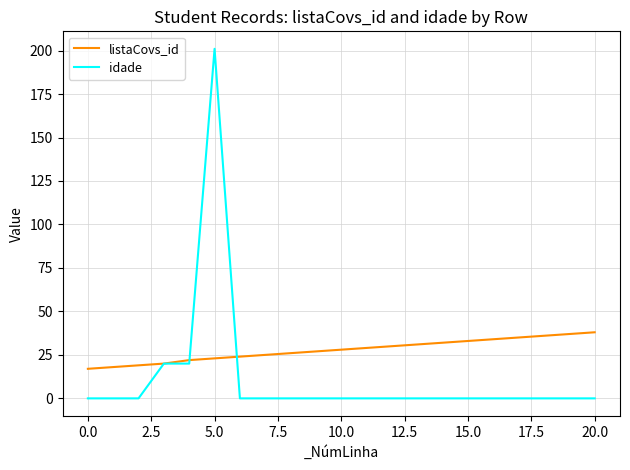

What is the maximum value shown in the chart?

201